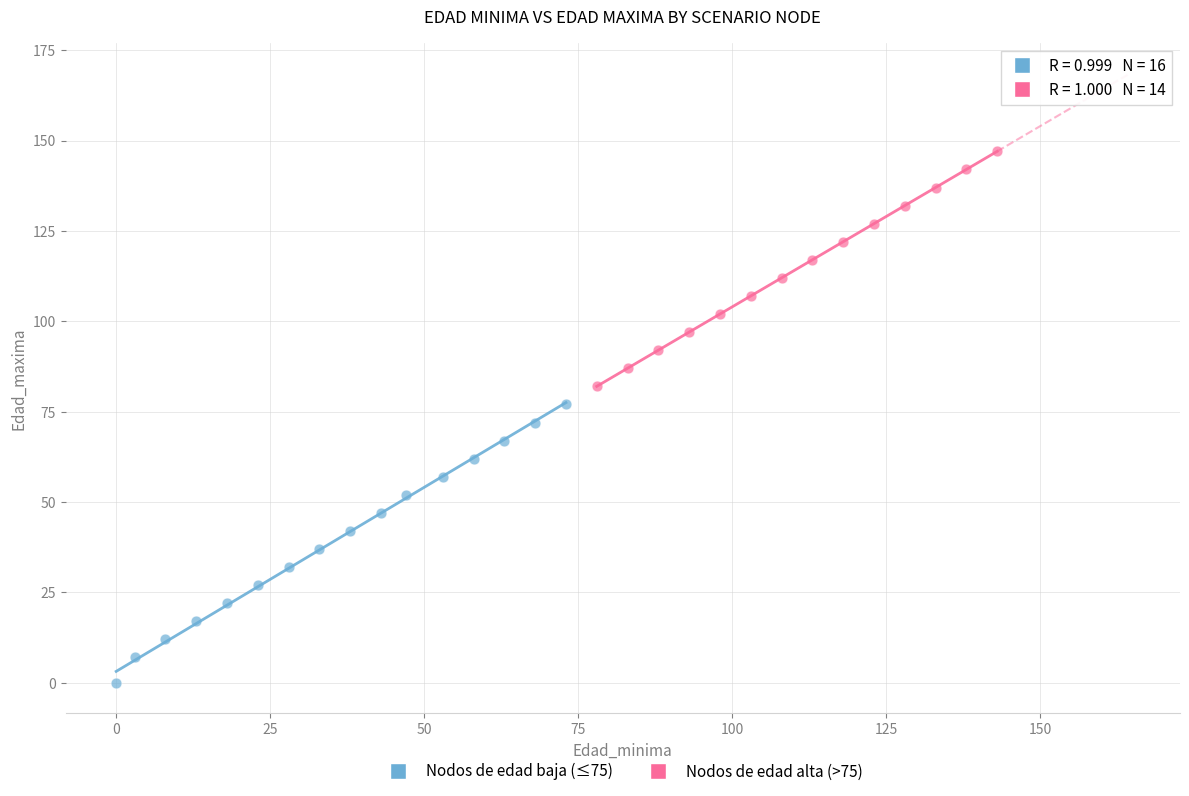

Which series reaches the minimum Y coordinate?

Nodos de edad baja (≤75)